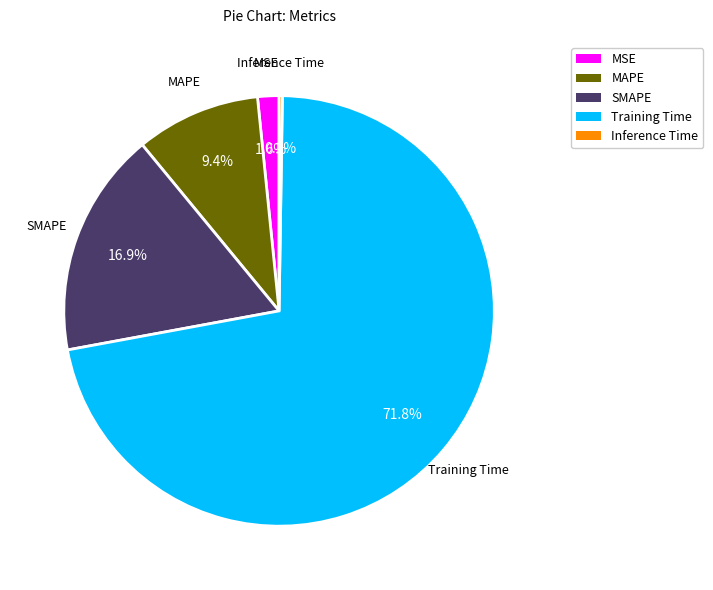

What percentage is the MAPE slice, to the nearest percent?

9%